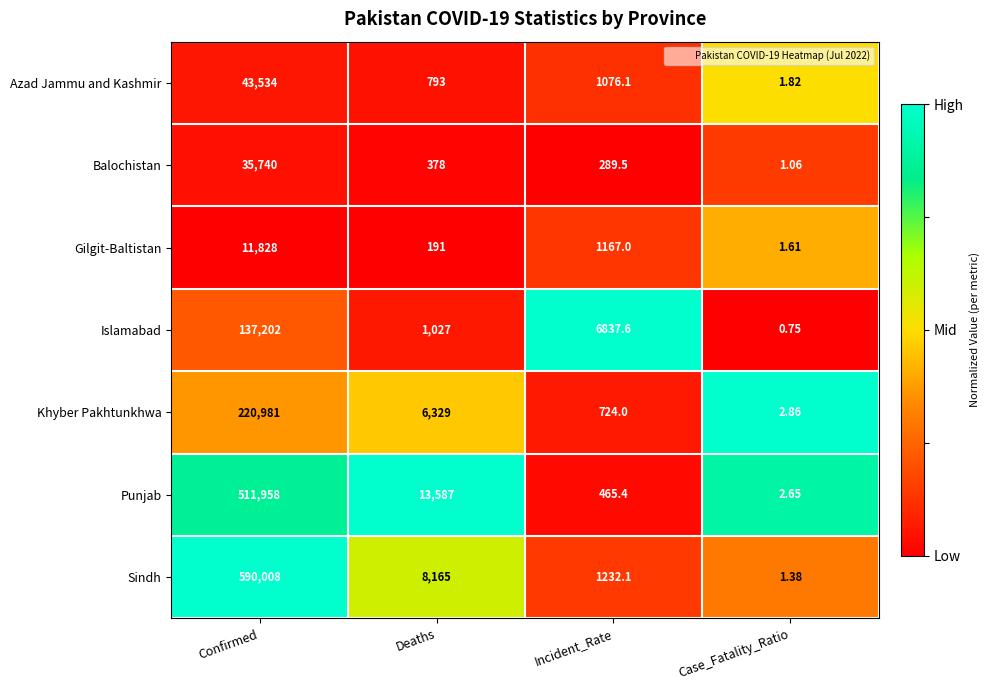

Which series has the largest total across all categories?

Sindh